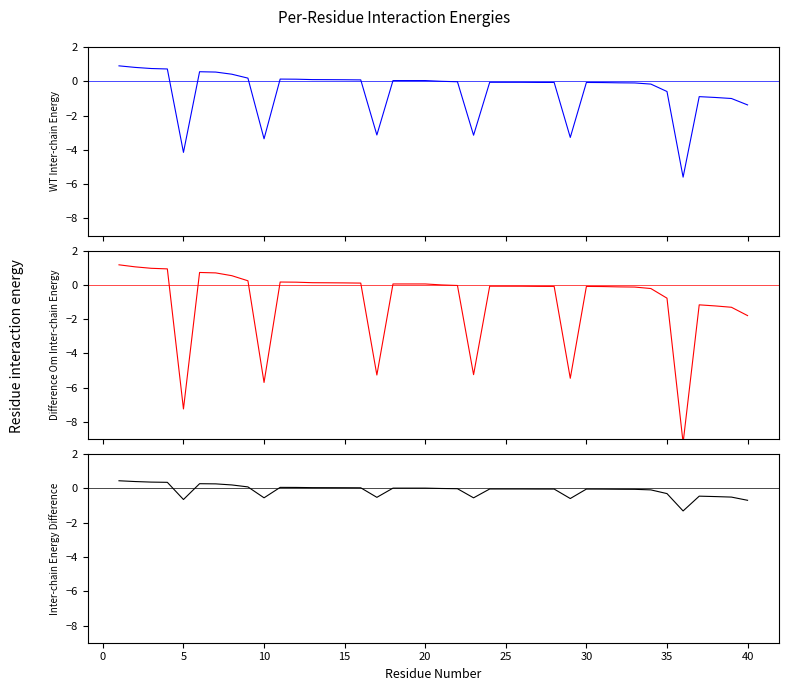

What is the value of the Difference Om Inter-chain Energy point at the 2nd from the left?

1.1